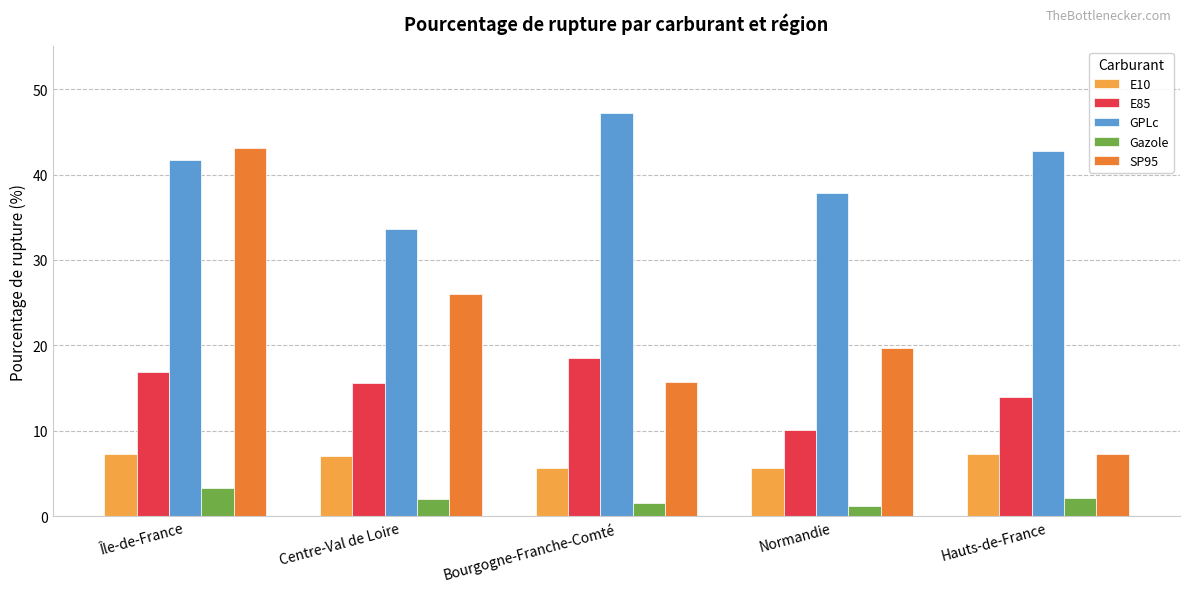

Where does the Gazole series first go above 2?

Île-de-France